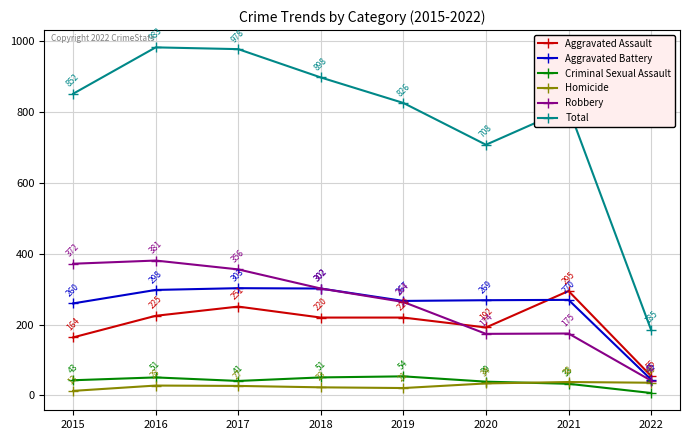

Is the value of Robbery at 2016 greater than the value of Aggravated Assault at 2021?

Yes